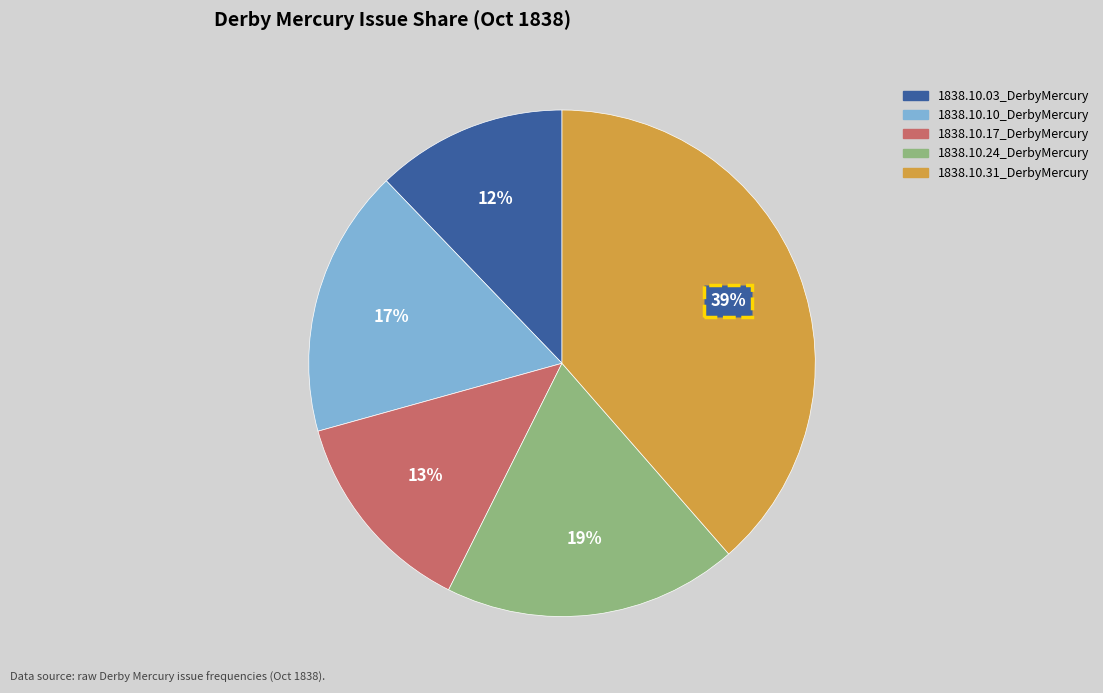

Combined, do 1838.10.24_DerbyMercury and 1838.10.17_DerbyMercury account for over 50%?

No